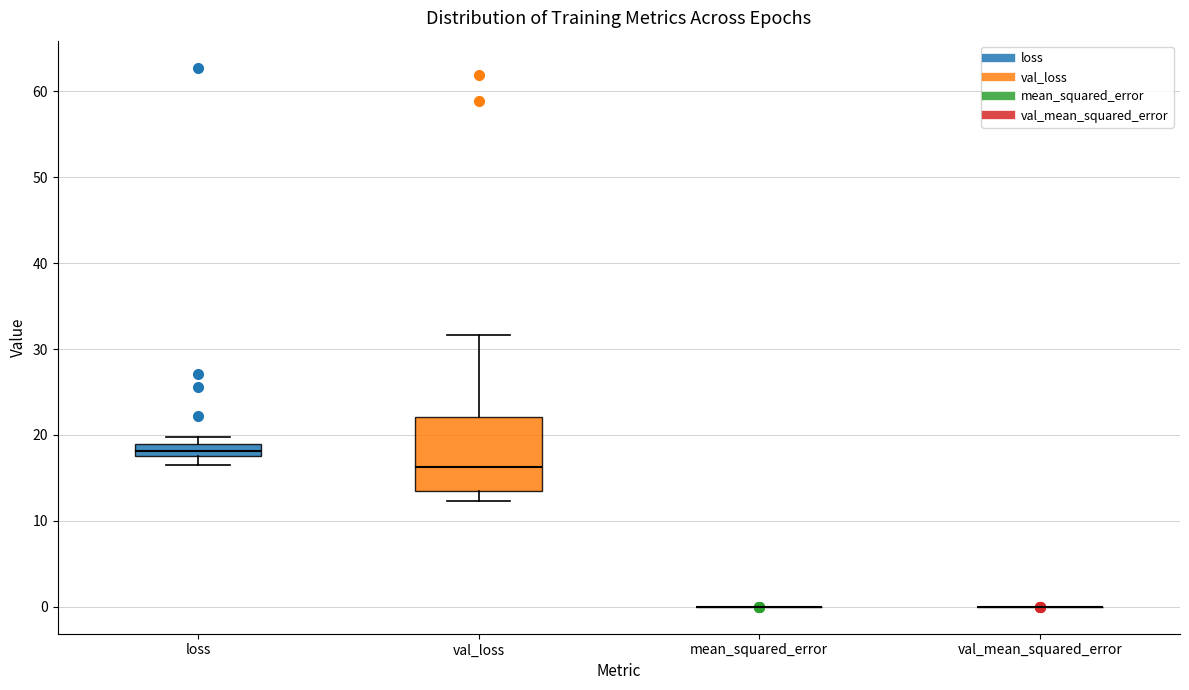

Which box is the tallest, from its lower edge to its upper edge?

val_loss